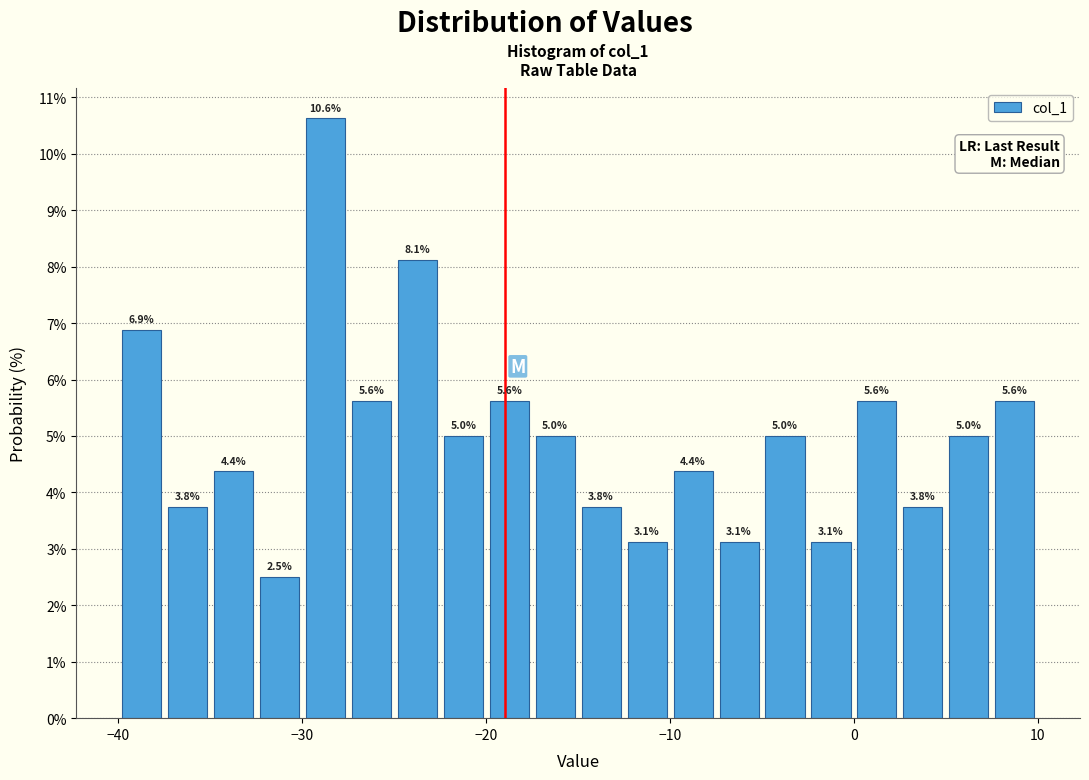

Around what value on the x-axis is the tallest bar? Give the approximate position of its centre, as read against the axis.

-29